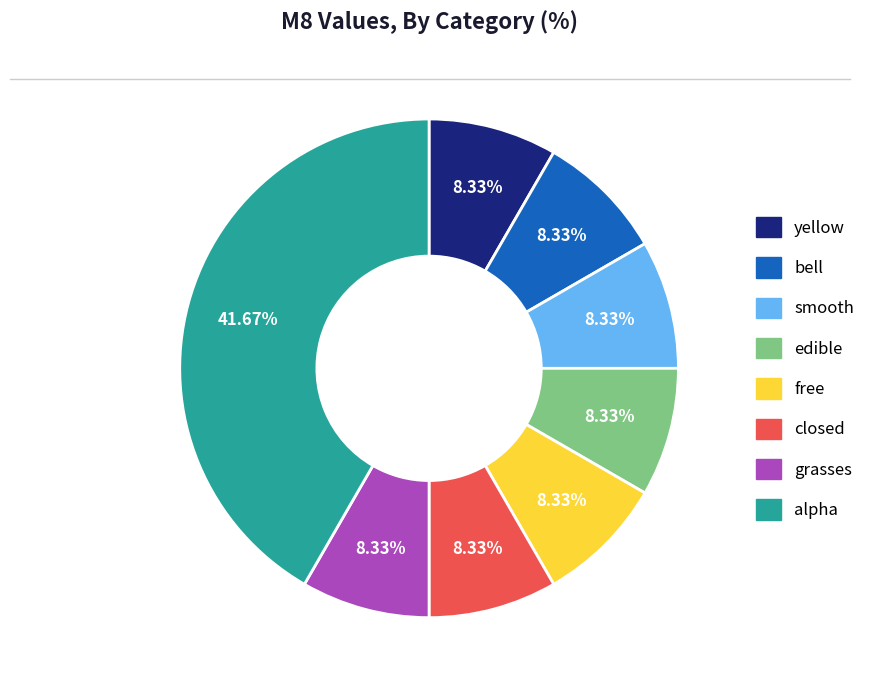

What percentage is NOT represented by edible?

91.7%